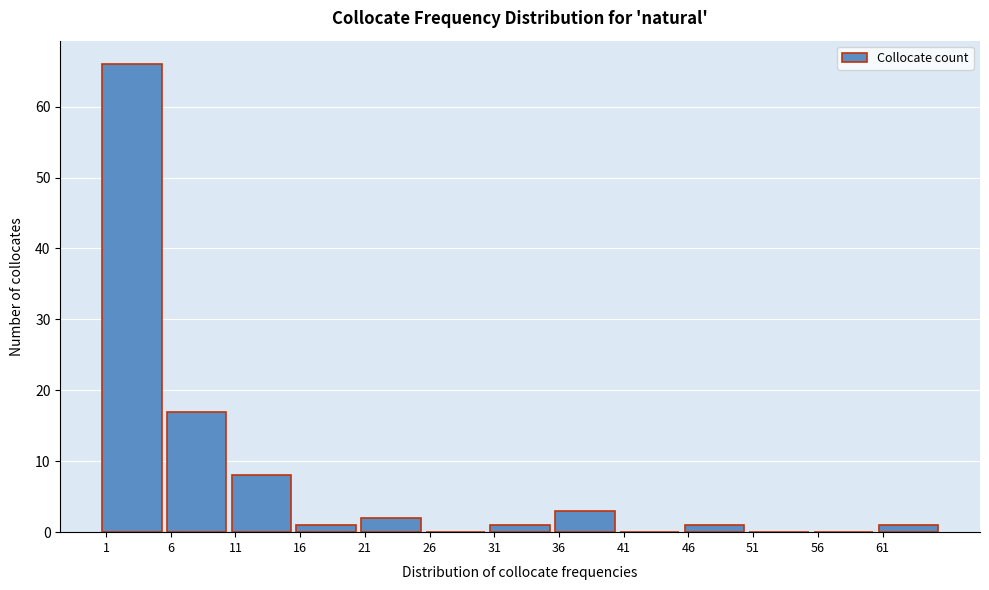

Over which range of the x-axis is the bar tallest?

0.5 to 5.5